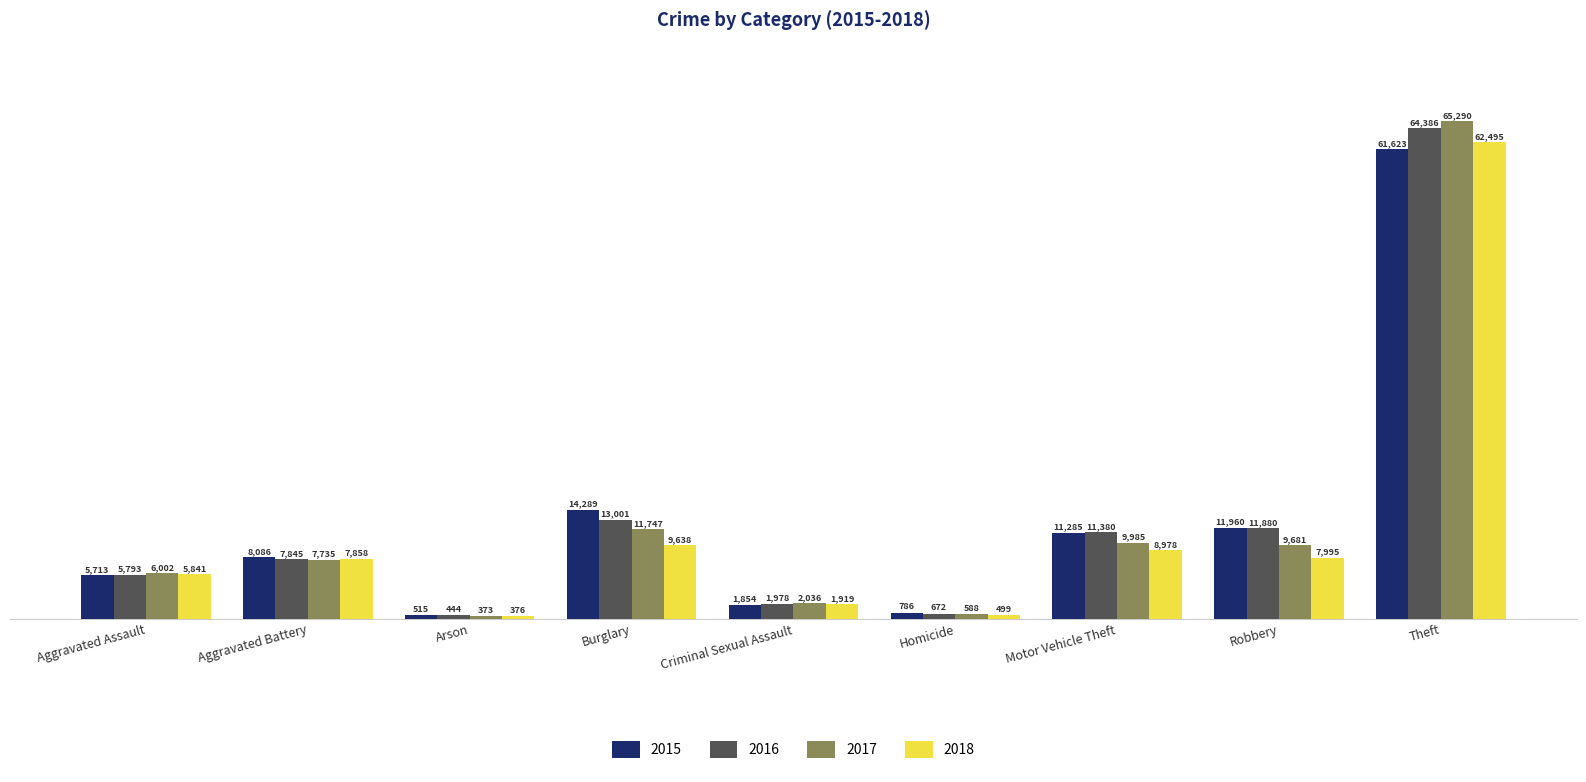

Are the bars grouped side by side (vs. stacked)?

Yes